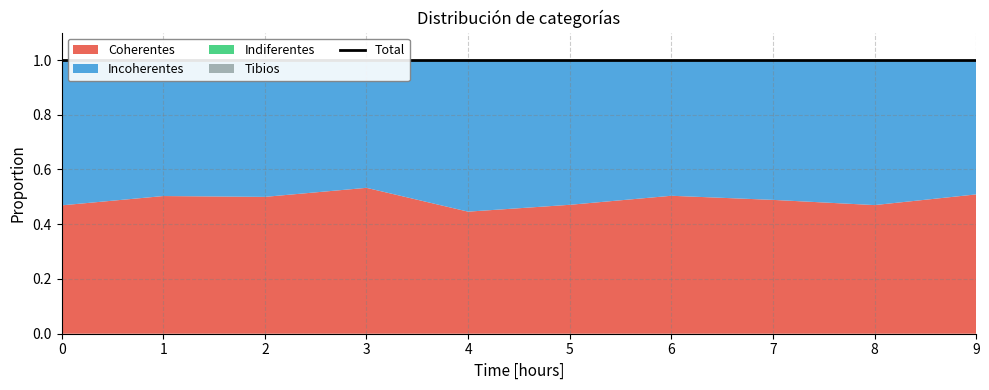

Reading right to left, list all the values displayed in this chart.

Coherentes: 0.5	0.5	0.5	0.5	0.5	0.4	0.5	0.5	0.5	0.5
Incoherentes: 0.5	0.5	0.5	0.5	0.5	0.6	0.5	0.5	0.5	0.5
Indiferentes: 0.0	0.0	0.0	0.0	0.0	0.0	0.0	0.0	0.0	0.0
Tibios: 0.0	0.0	0.0	0.0	0.0	0.0	0.0	0.0	0.0	0.0